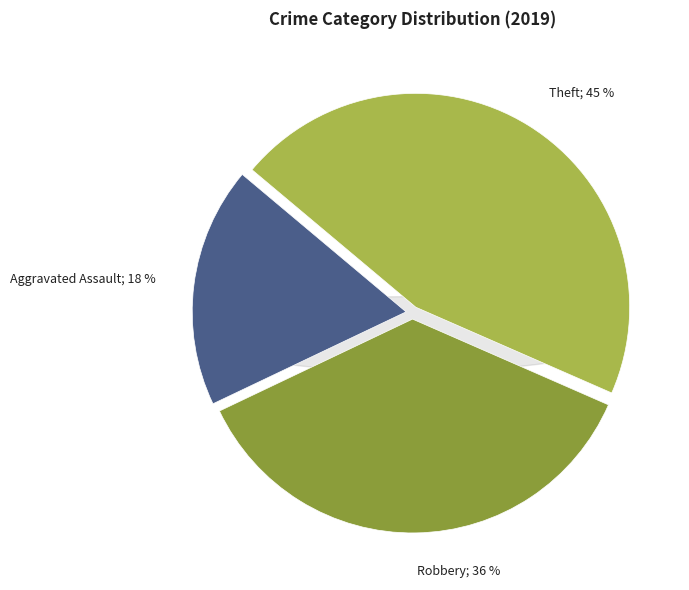

Count the number of slices in the pie.

3